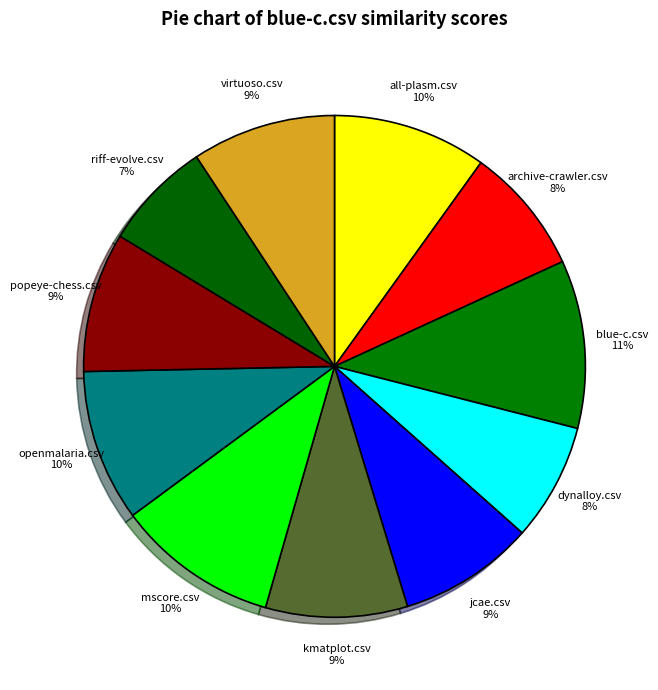

How many slices are in this pie chart?

11